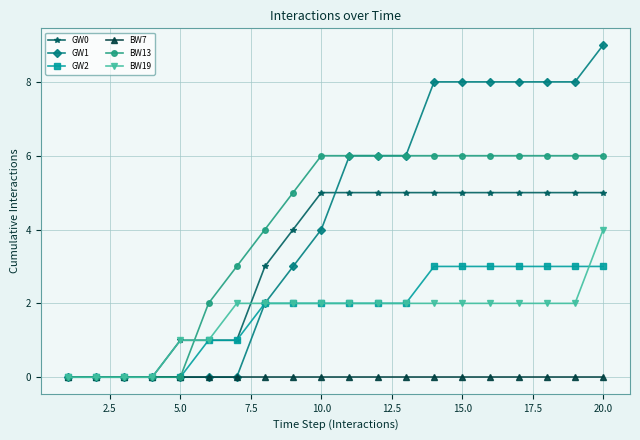

Does the chart have visible grid lines?

Yes